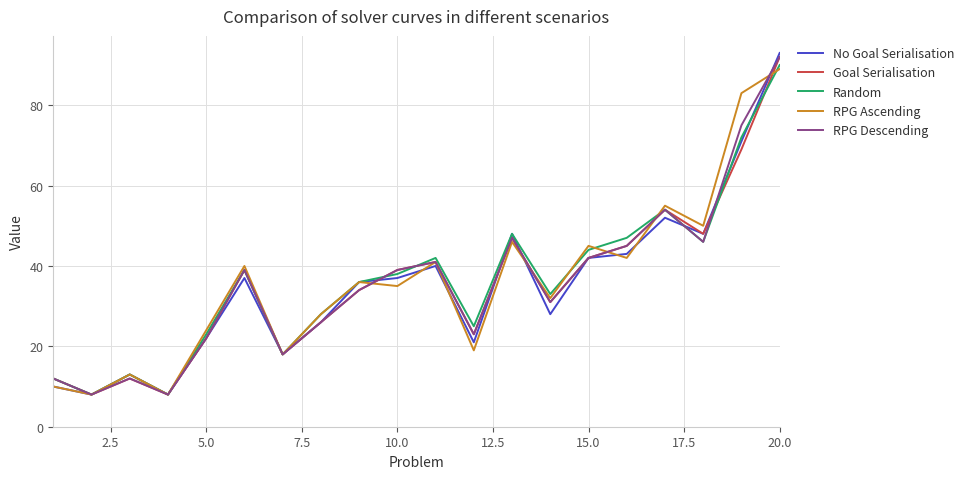

What is the smallest value displayed?

8